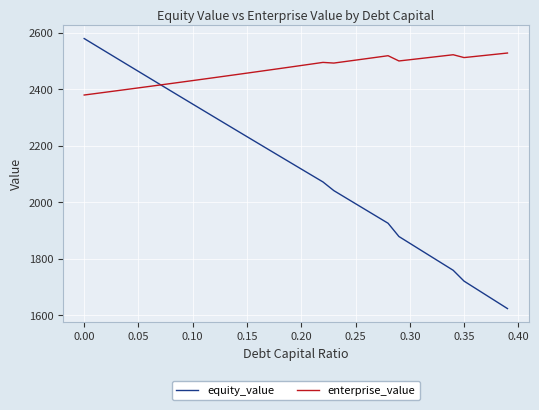

At how many categories does at least one series exceed 1796?

40